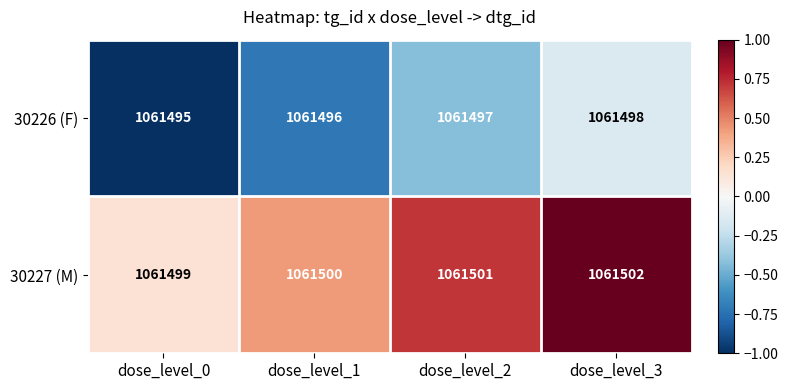

What is the spread (max minus min) of values at dose_level_0?

4